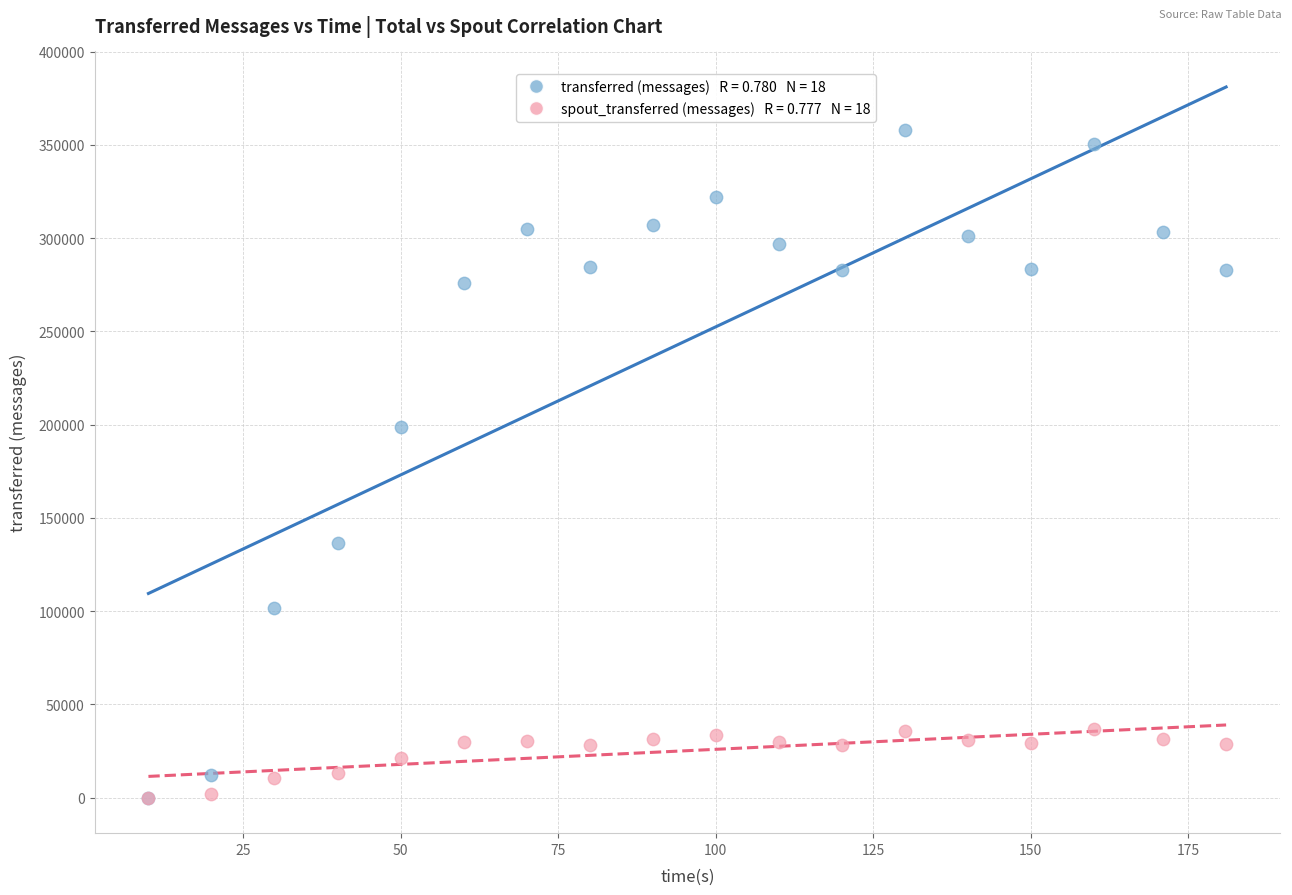

Across all series, what Y value is closest to 178960?

198620